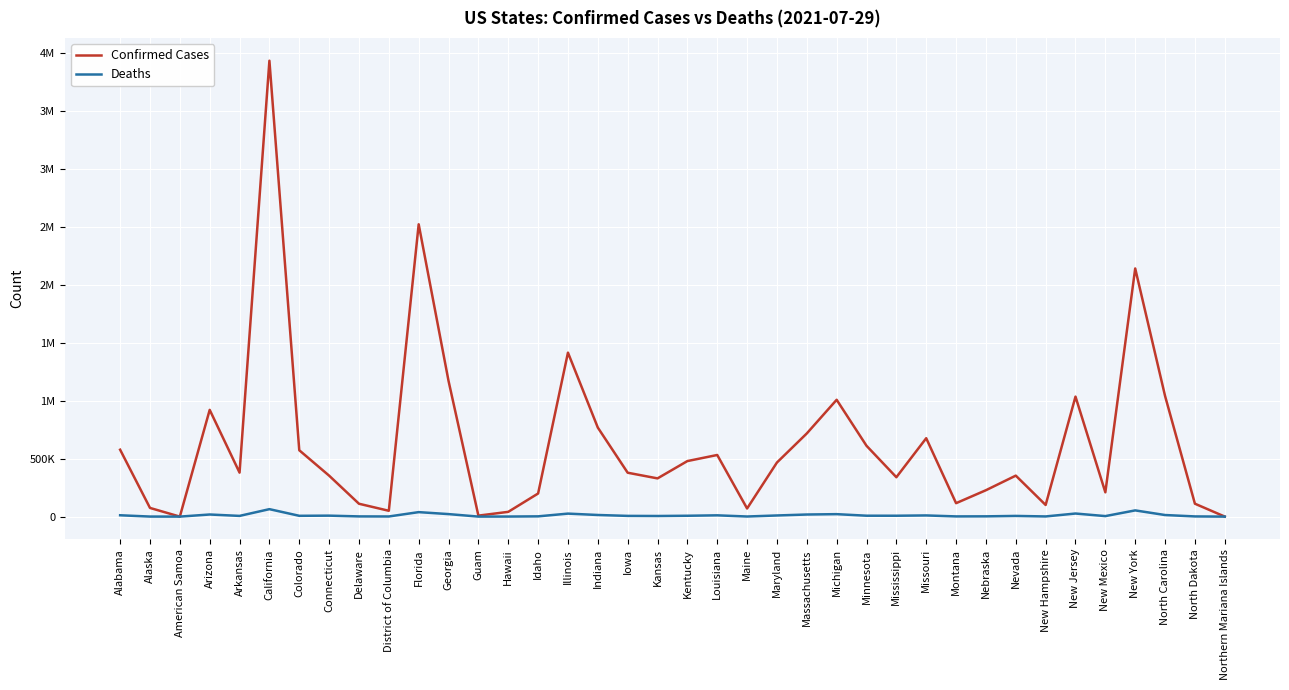

What are all the series names shown in the legend?

Confirmed Cases, Deaths